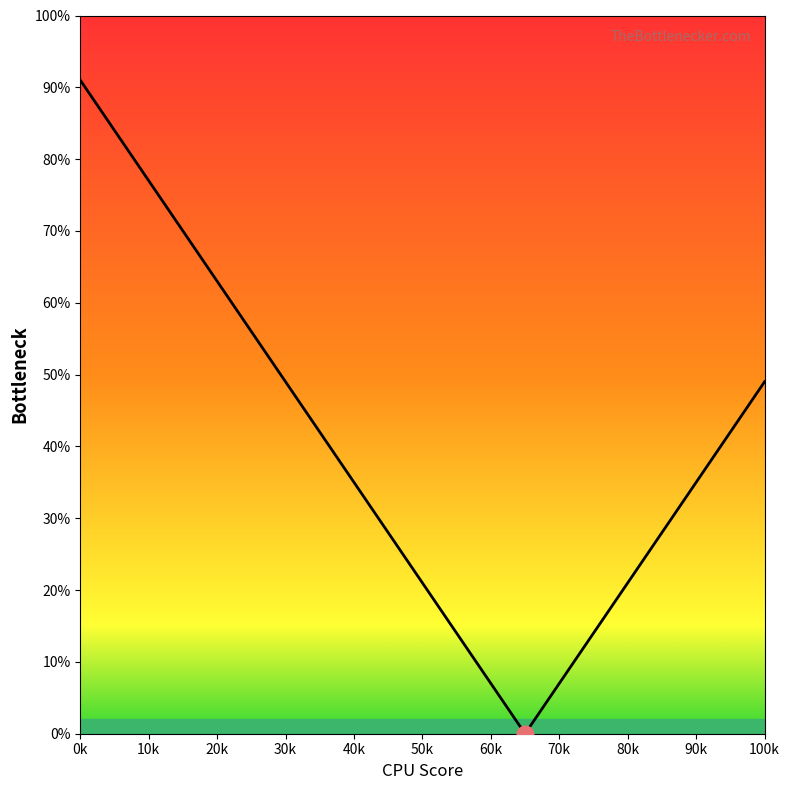

Reading left to right, transcribe all the data shown in this chart.

91.0	84.0	77.0	70.0	63.0	56.0	49.0	42.0	35.0	28.0	21.0	14.0	7.0	0.0	7.0	14.0	21.0	28.0	35.0	42.0	49.0